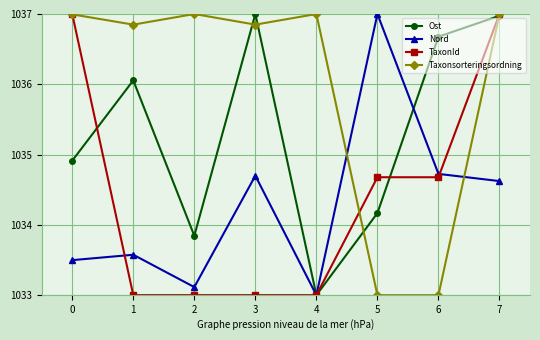

Is this an area chart (filled region under the line)?

No